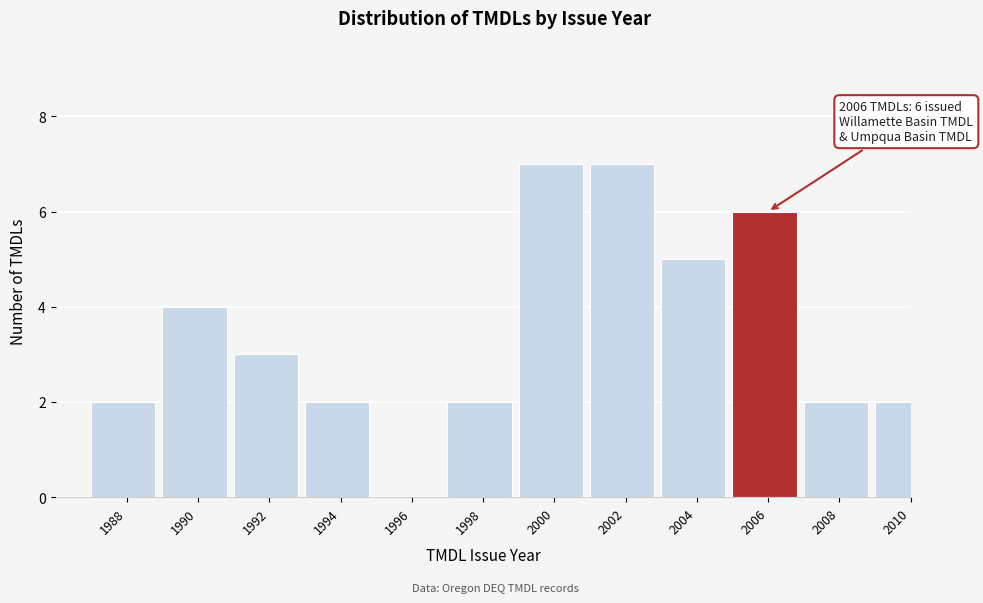

Reading left to right, transcribe all the data shown in this chart.

1988=2	1990=4	1992=3	1994=2	1996=0	1998=2	2000=7	2002=7	2004=5	2006=6	2008=2	2010=2